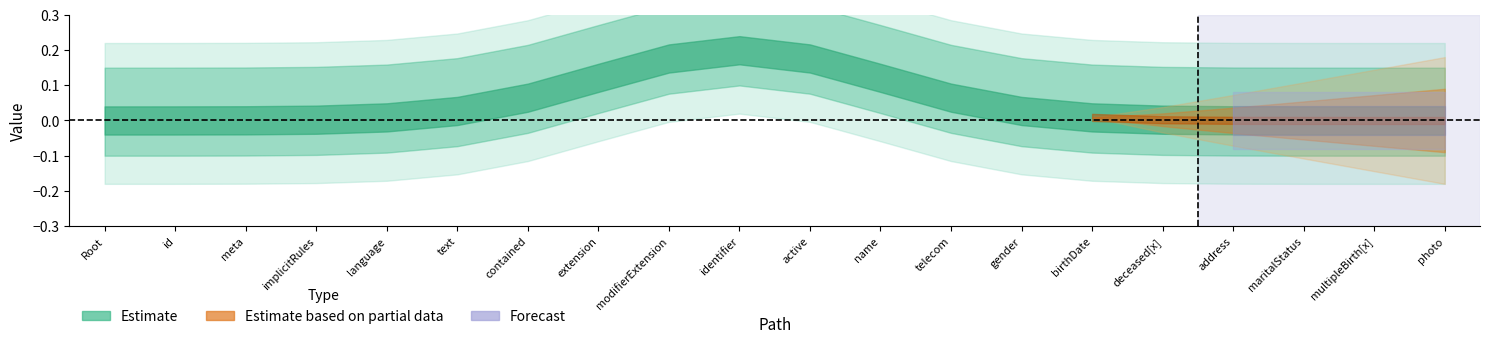

Reading left to right, what are all the values shown in this chart?

Estimate: 0	0	0	0	0	0	0	0	0	1	0	0	0	0	0	0	0	0	0	0
Estimate based on partial data: 0	0	0	0	0	0	0	0	0	0	0	0	0	0	0	0	0	0	0	0
Forecast: 0	0	0	0	0	0	0	0	0	0	0	0	0	0	0	0	0	0	0	0